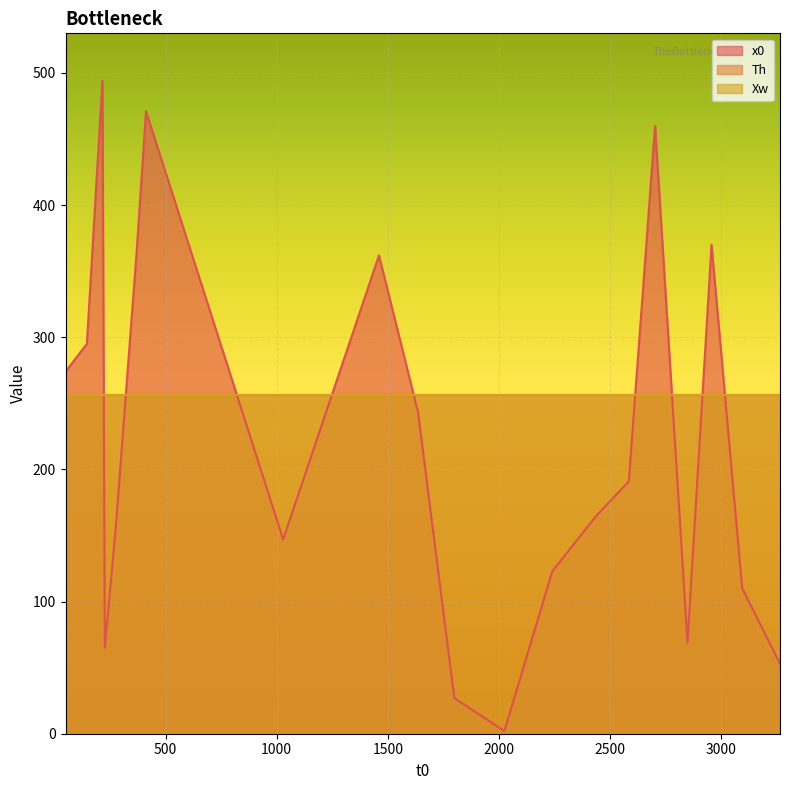

What is the label of the 20th point from the left?

3094